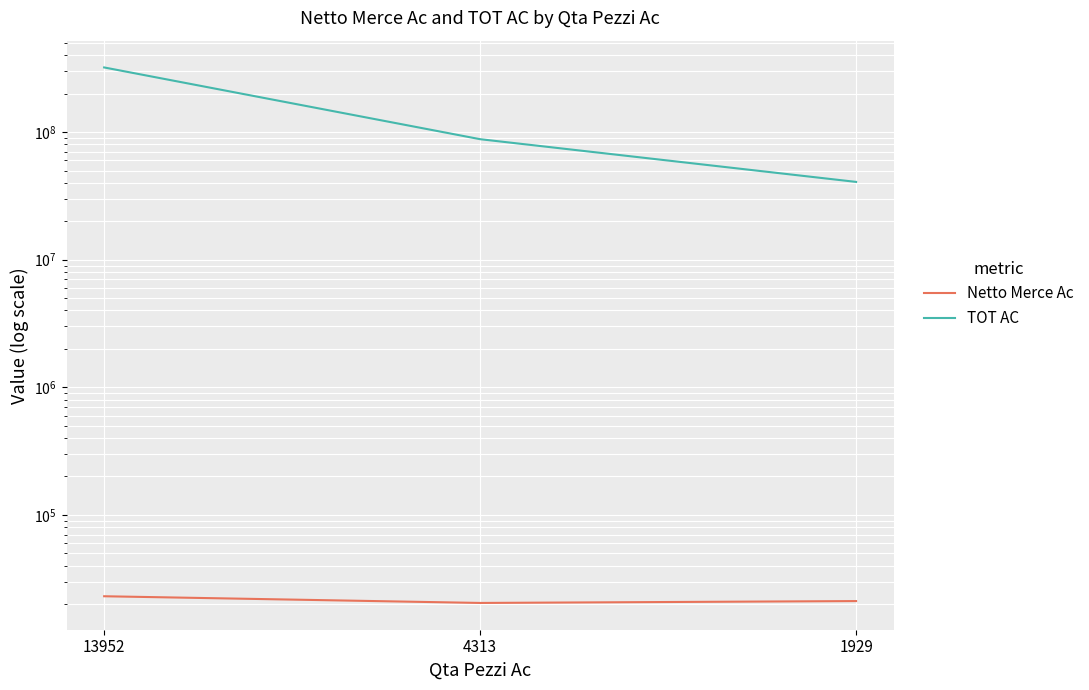

Reading left to right, list all the values displayed in this chart.

Netto Merce Ac: 13952=23020.1	4313=20399.9	1929=21101.8
TOT AC: 13952=321176853.8	4313=87984941.2	1929=40705333.6